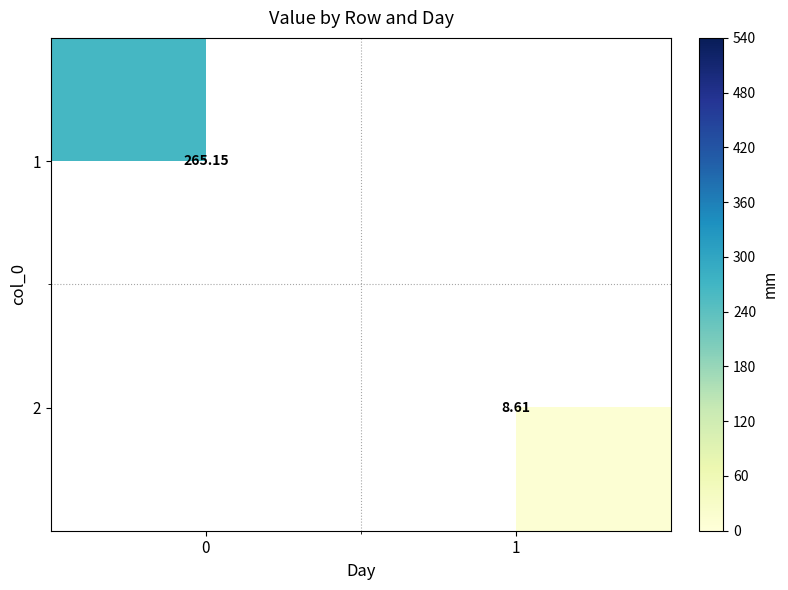

What is the minimum value shown in the chart?

8.6